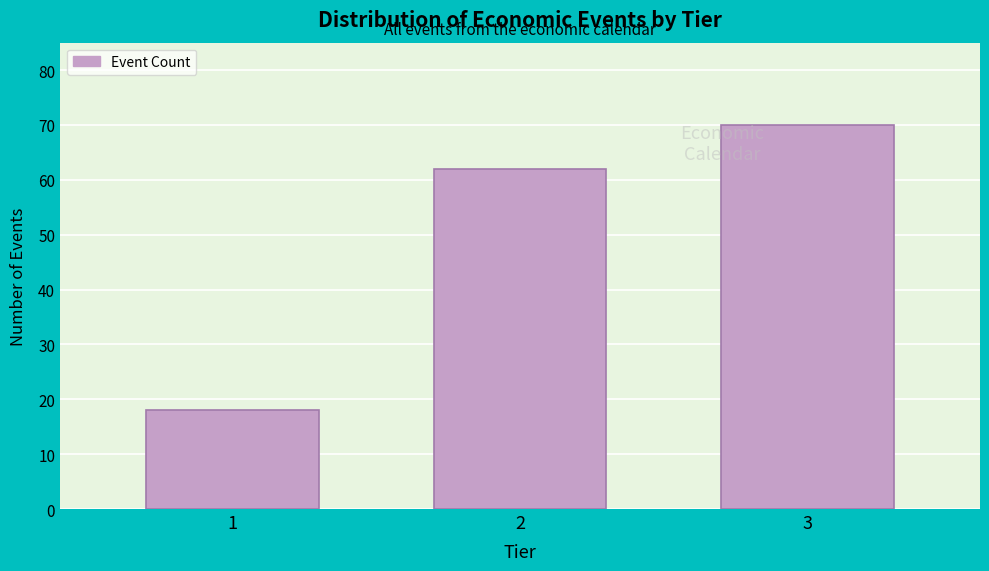

Reading left to right, extract all data points from this chart.

1=18	2=62	3=70